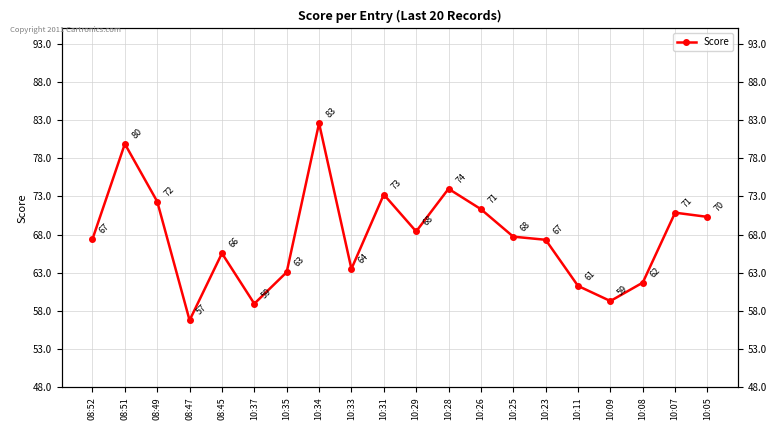

List the labels in order of value, largest first.

10:34, 08:51, 10:28, 10:31, 08:49, 10:26, 10:07, 10:05, 10:29, 10:25, 08:52, 10:23, 08:45, 10:33, 10:35, 10:08, 10:11, 10:09, 10:37, 08:47